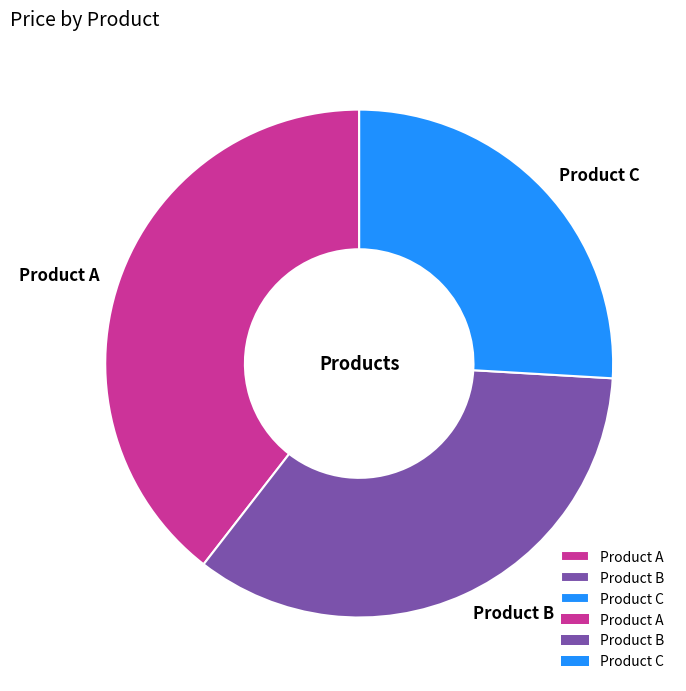

True or false: Product C accounts for 26% of the total.

True